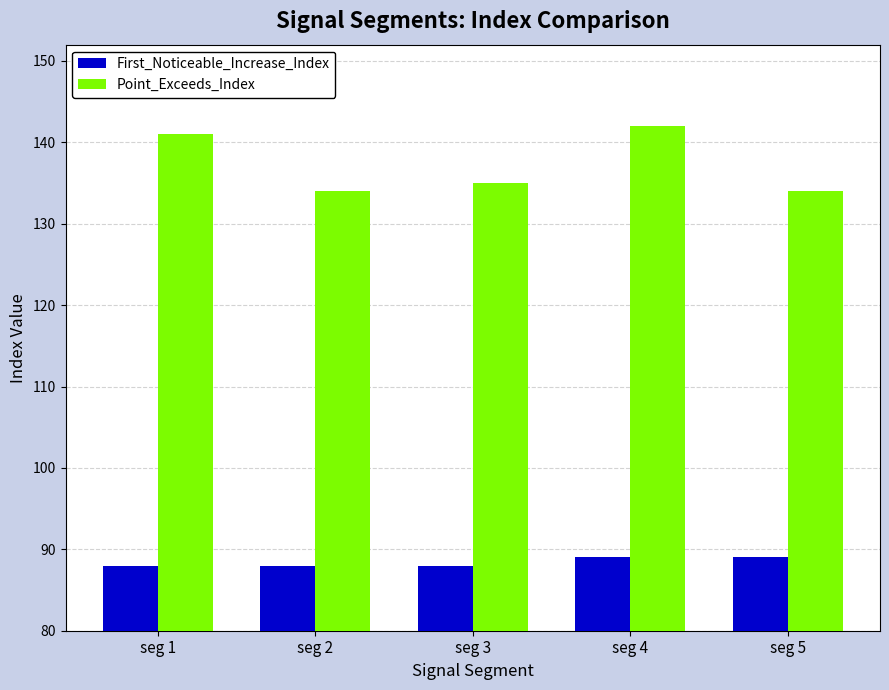

What is the maximum value shown in the chart?

142